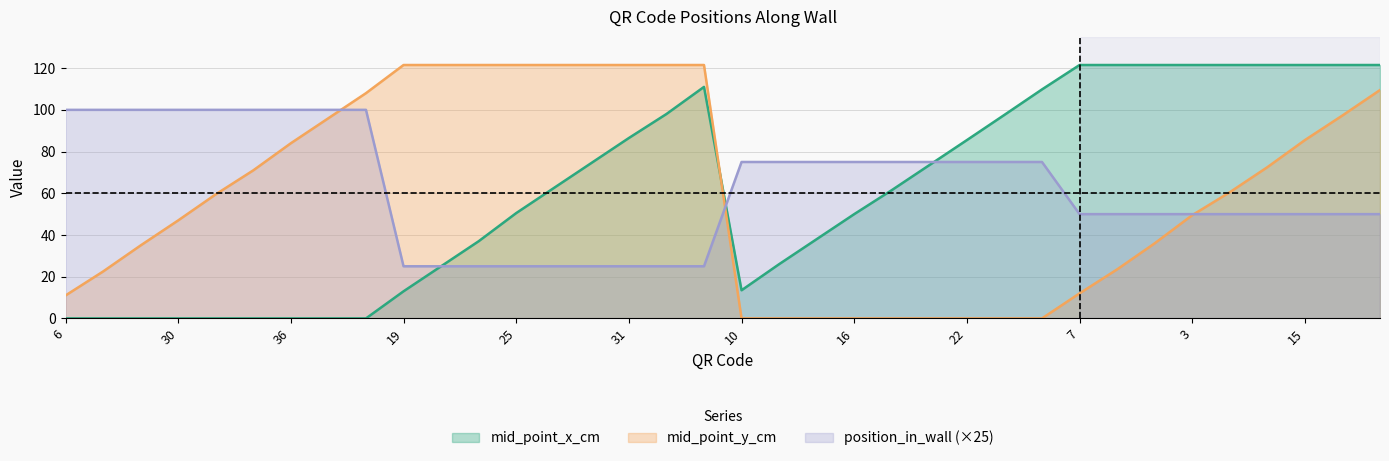

How many lines are shown in the chart?

3